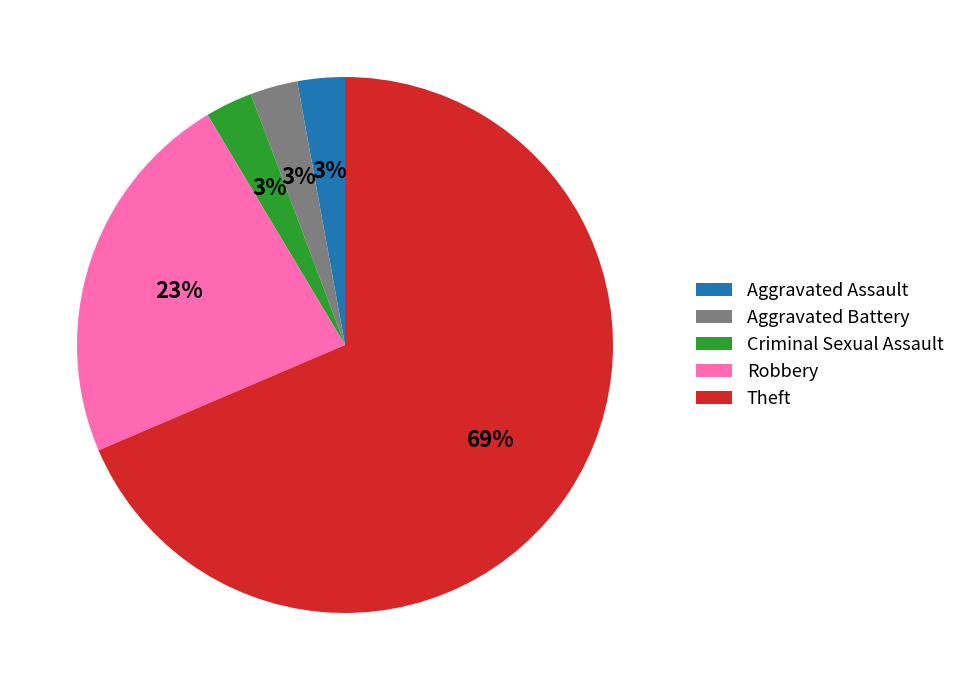

To the nearest percent, what portion does Aggravated Battery represent?

3%